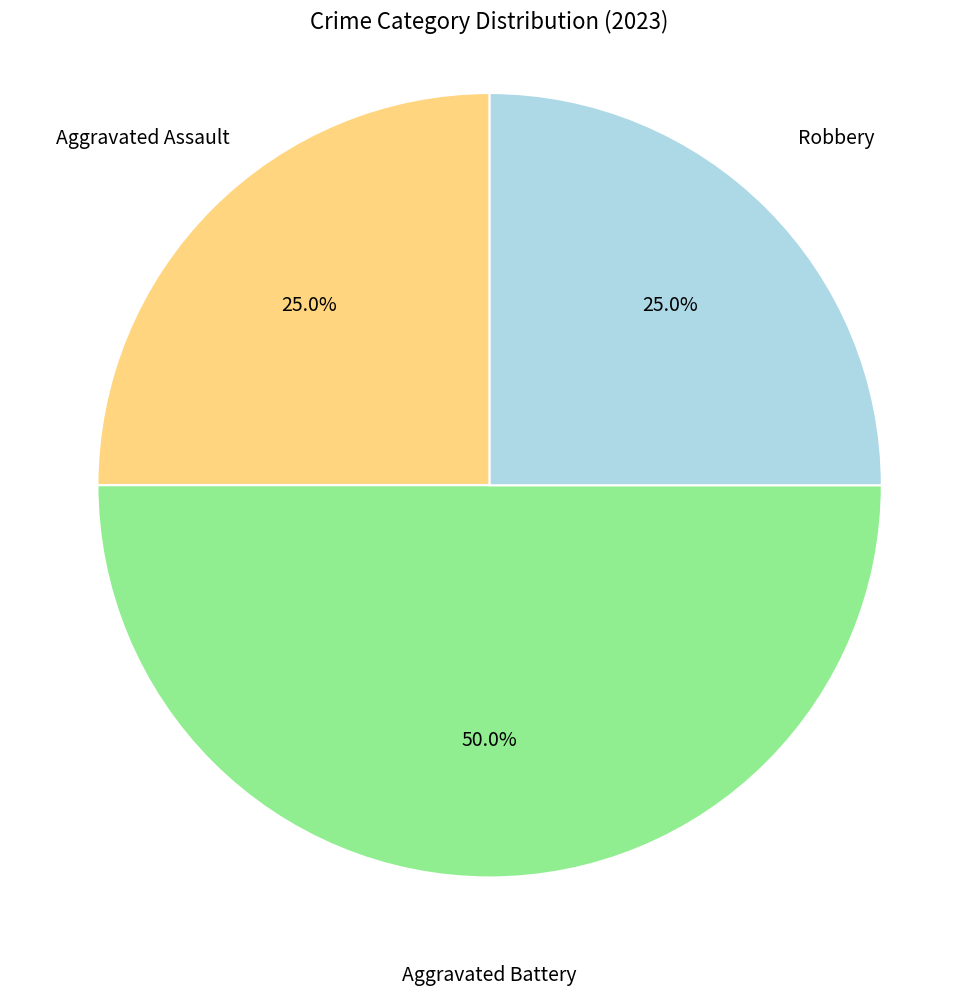

How many slices are in this pie chart?

3